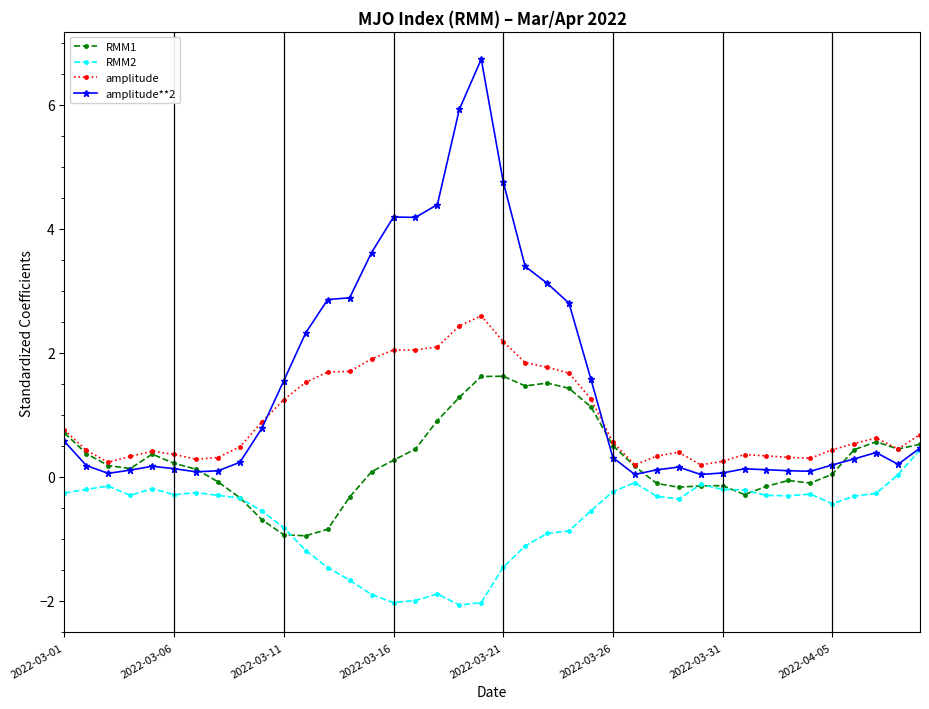

What is the value of the amplitude**2 point at the 18th from the left?

4.4